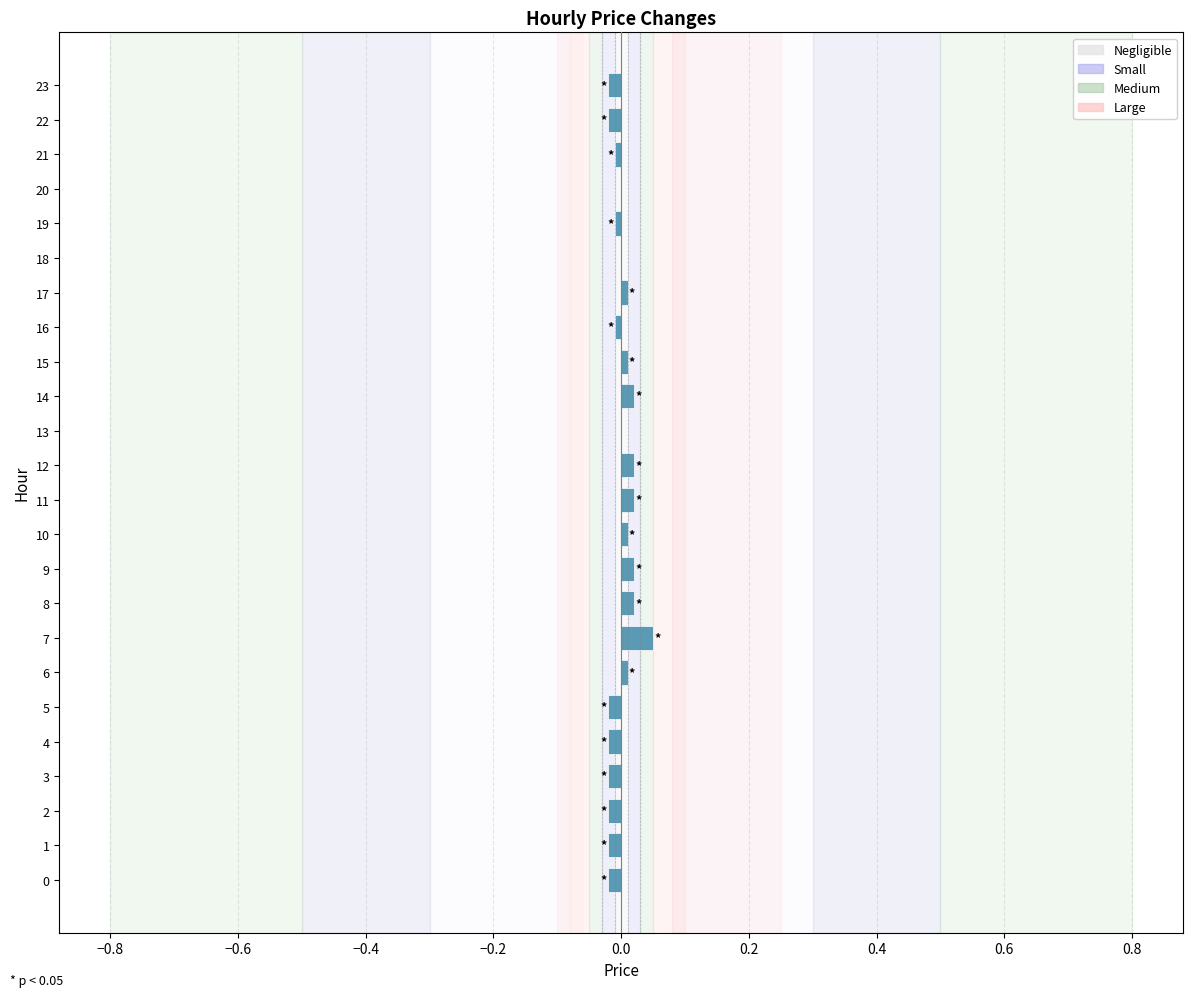

How many values are between 0 and 1?

13